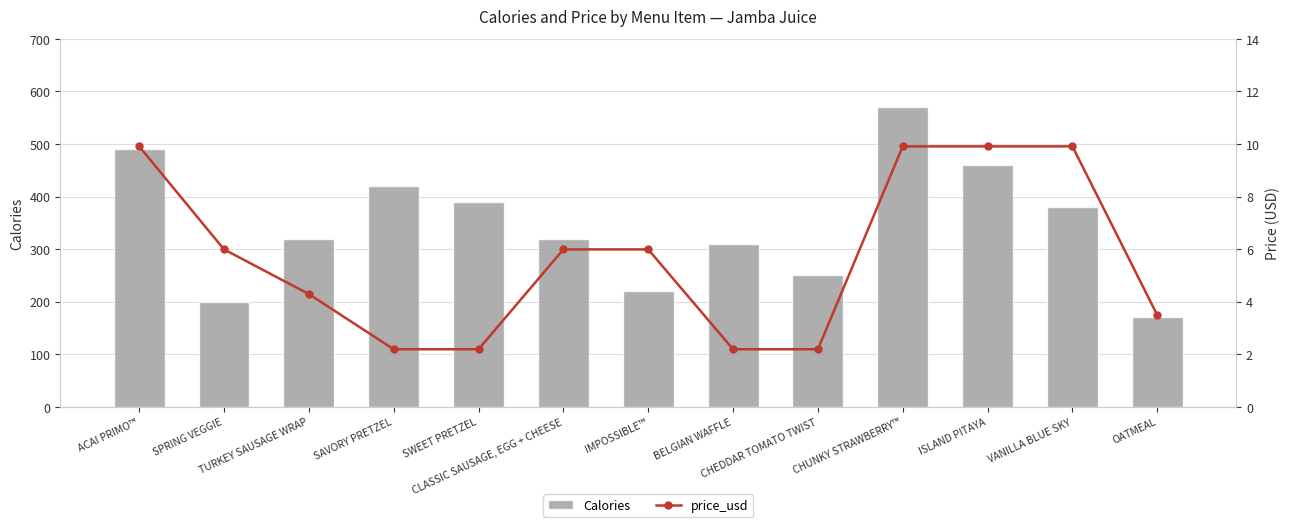

Rank the series by their maximum value, from lowest to highest.

price_usd, Calories